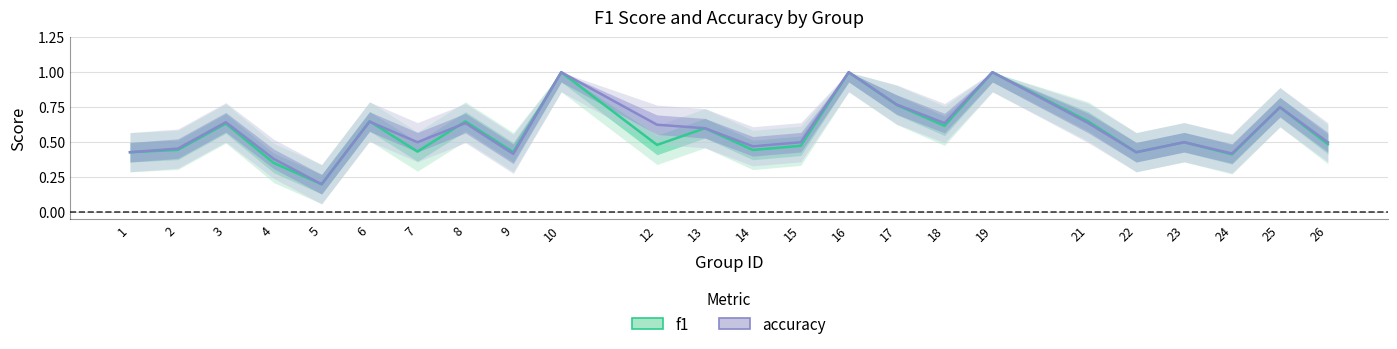

The accuracy series shows 0.2 at 23. True or false?

False